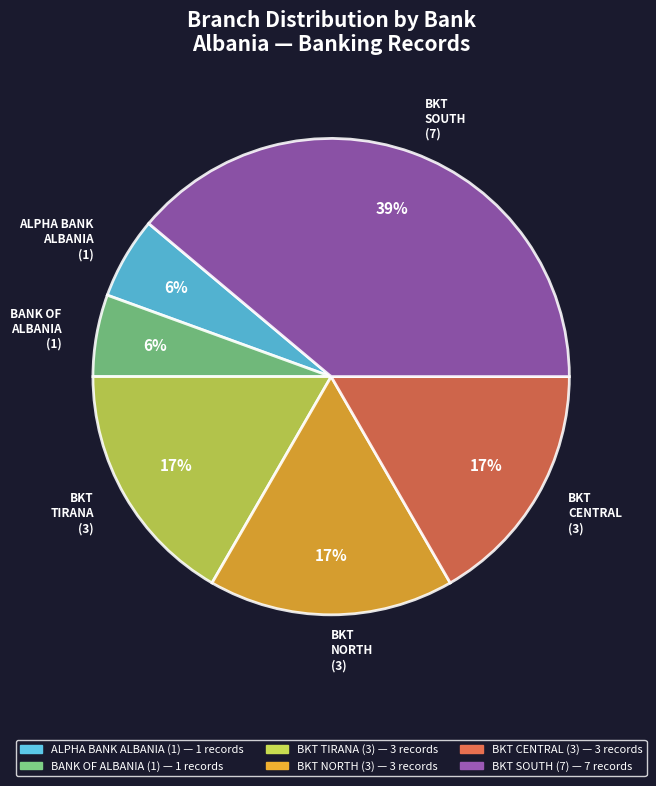

Which category has the biggest portion of the pie?

BKT SOUTH (7)